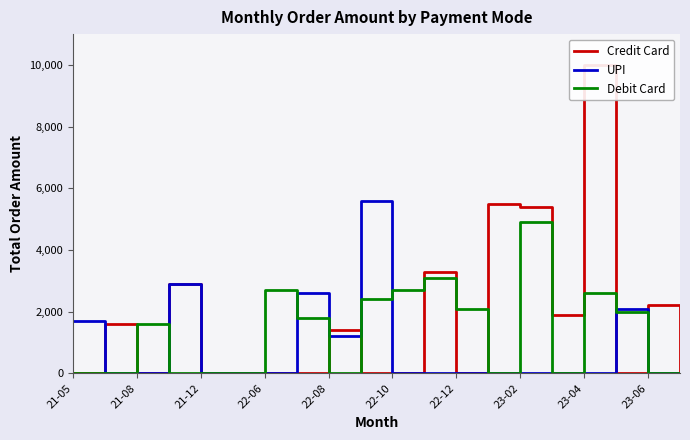

Reading left to right, transcribe all the data shown in this chart.

Credit Card: 0	1600	0	2900	0	0	0	0	1400	0	0	3300	0	5500	5400	1900	10000	0	2200	0
UPI: 1700	0	0	2900	0	0	0	2600	1200	5600	0	0	0	0	0	0	0	2100	0	0
Debit Card: 0	0	1600	0	0	0	2700	1800	0	2400	2700	3100	2100	0	4900	0	2600	2000	0	0